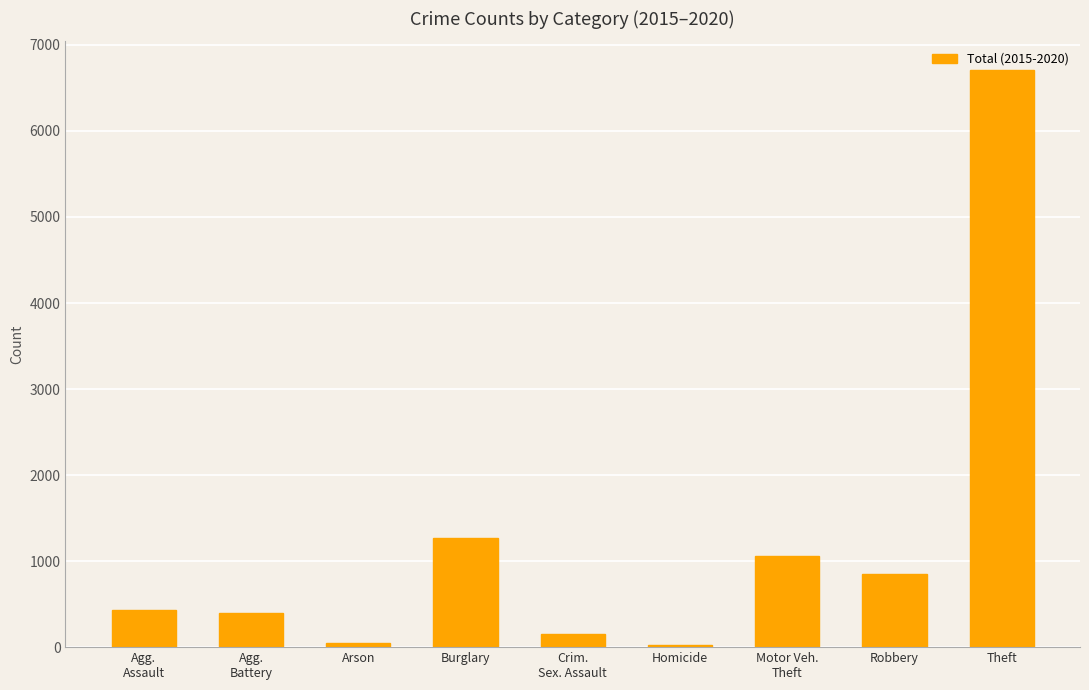

What is the difference between the second highest and second lowest values?

1219